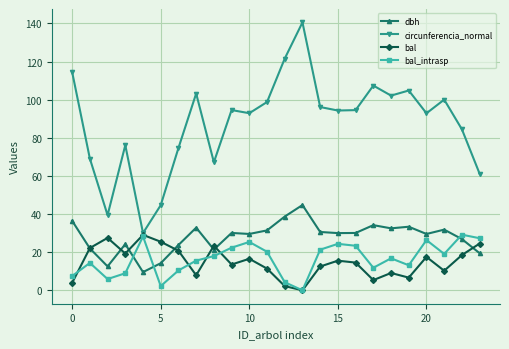

True or false: dbh and circunferencia_normal intersect in this chart.

False